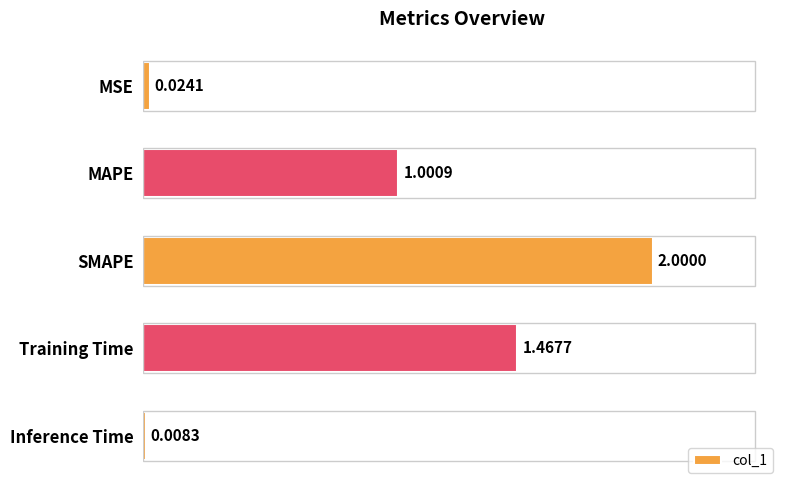

Are the bars horizontal?

Yes